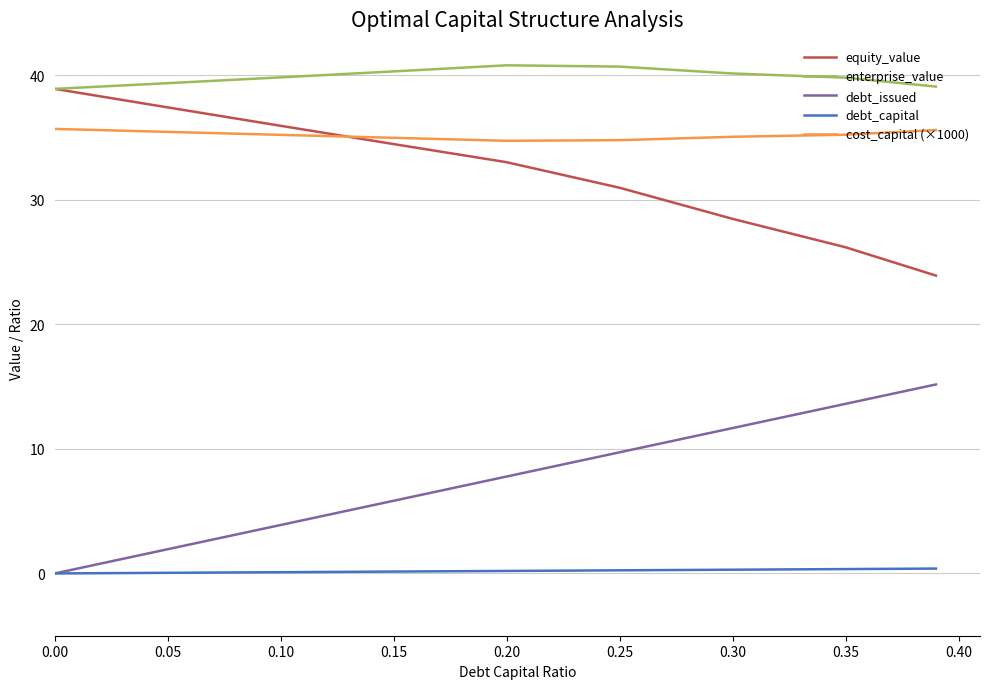

After their last crossing, which series has the higher values: equity_value or cost_capital (×1000)?

cost_capital (×1000)